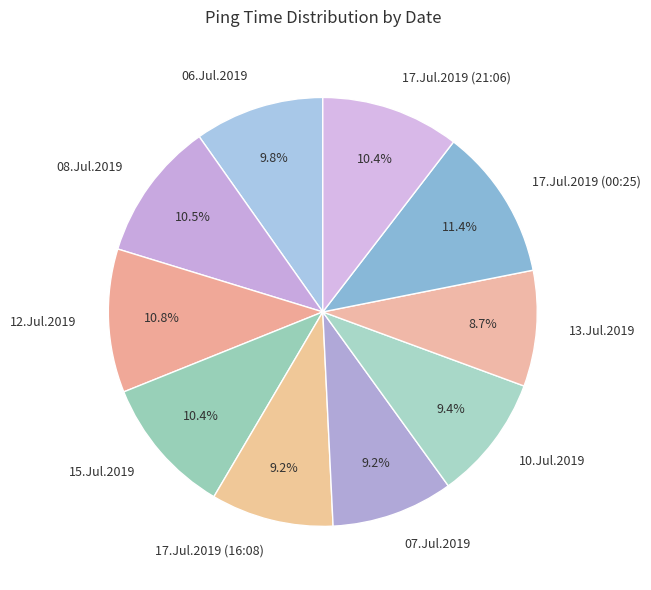

True or false: 15.Jul.2019 accounts for 10% of the total.

True